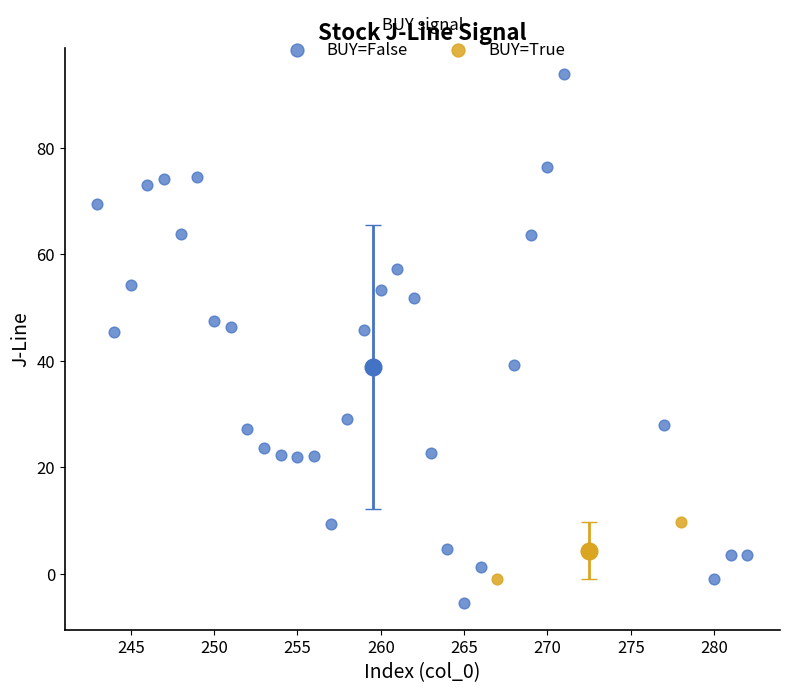

What are all the series names shown in the legend?

BUY=False, BUY=True